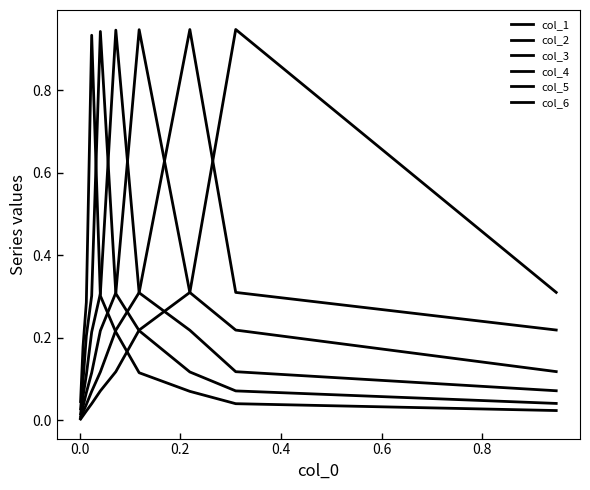

How many intersections are there between col_3 and col_4?

1